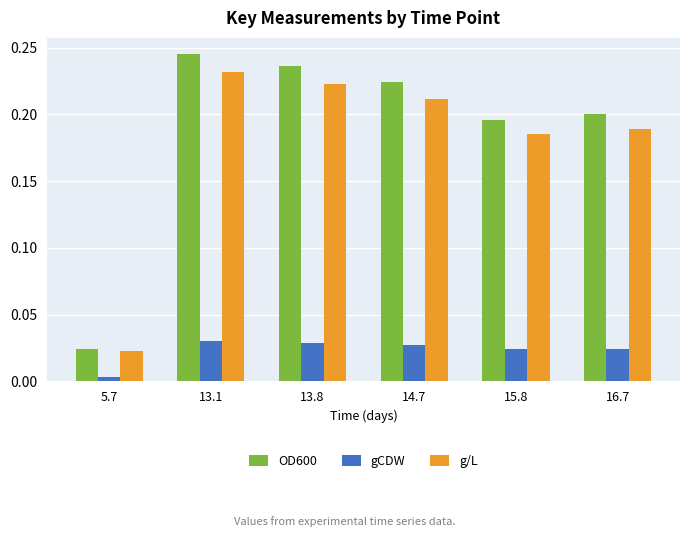

What are all the series names shown in the legend?

OD600, gCDW, g/L